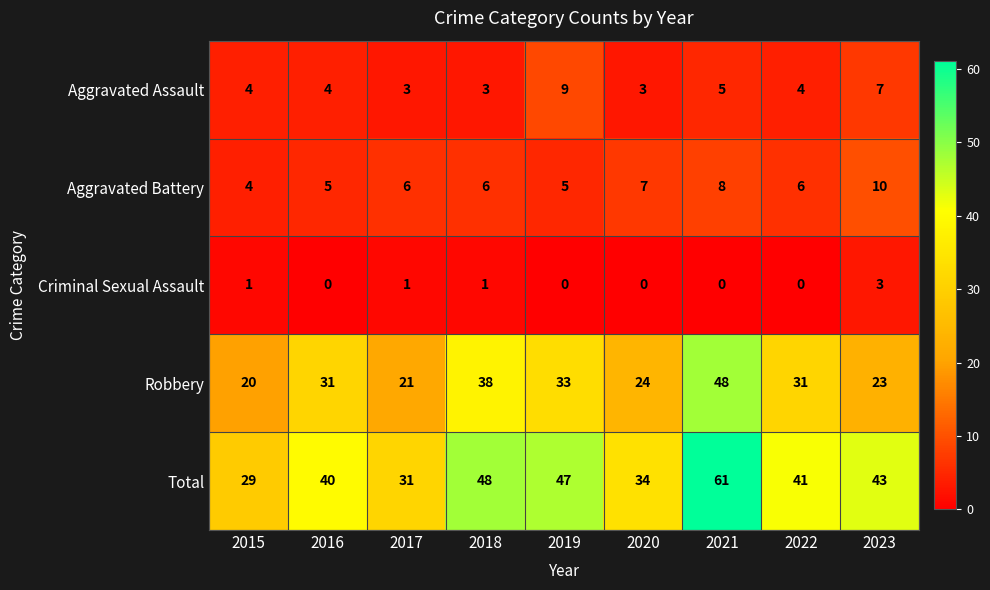

How many data points in Total are less than 41?

4